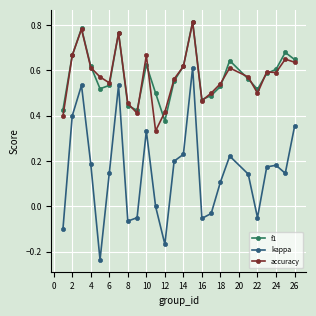

True or false: kappa has more than 2 points higher than both neighbors.

True